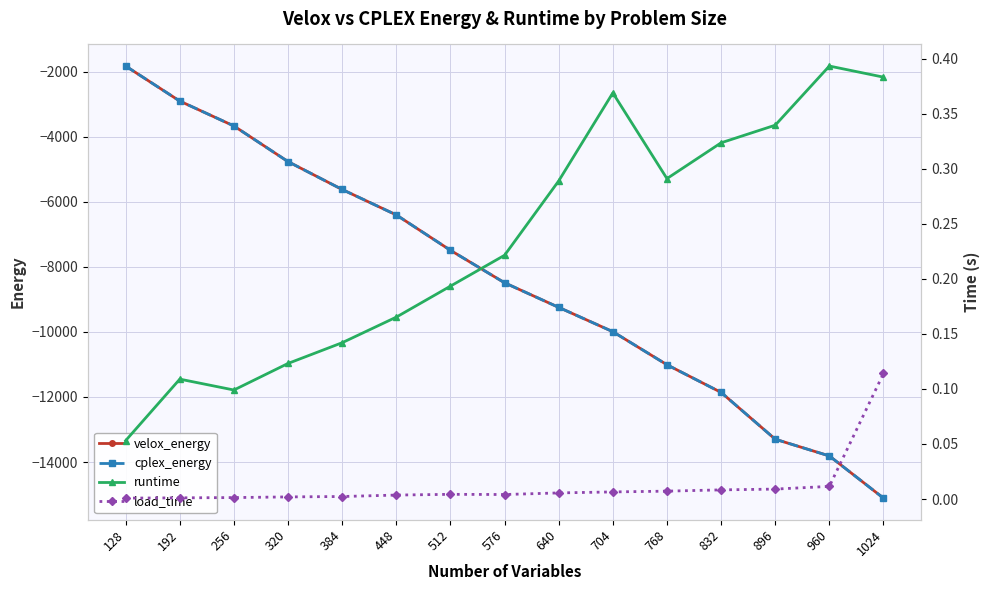

Which series has the largest total across all categories?

runtime